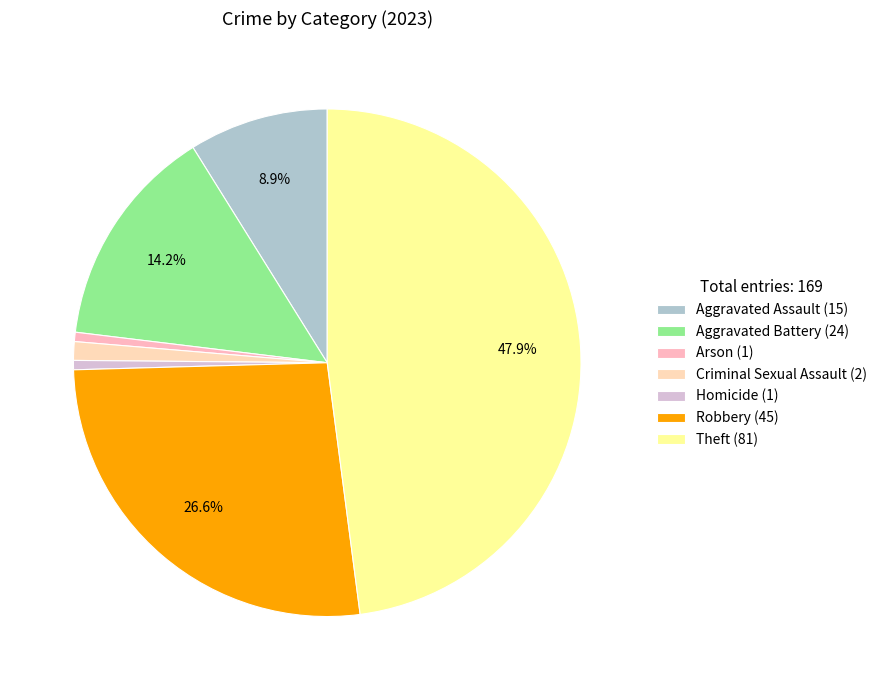

To the nearest percent, what is the difference between the Theft (81) and Robbery (45) slice percentages?

21%